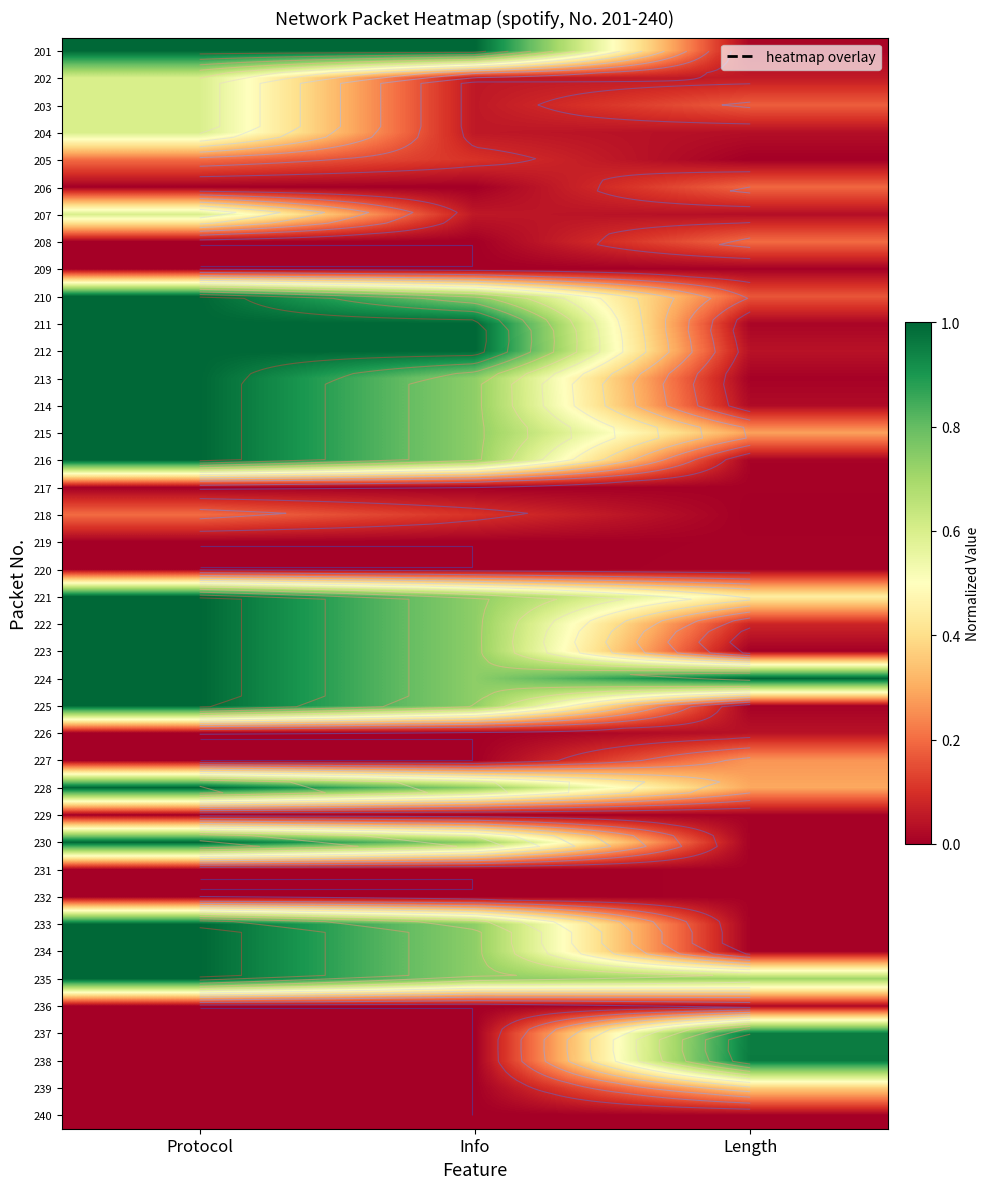

The 212 series shows 1.0 at Info. True or false?

True